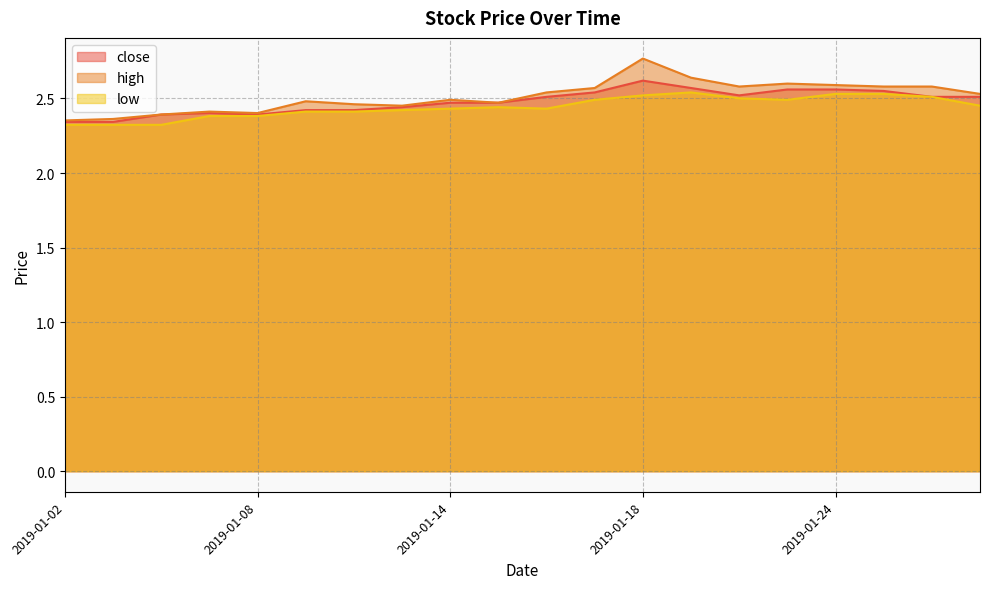

Where is the first local maximum for high?

2019-01-07